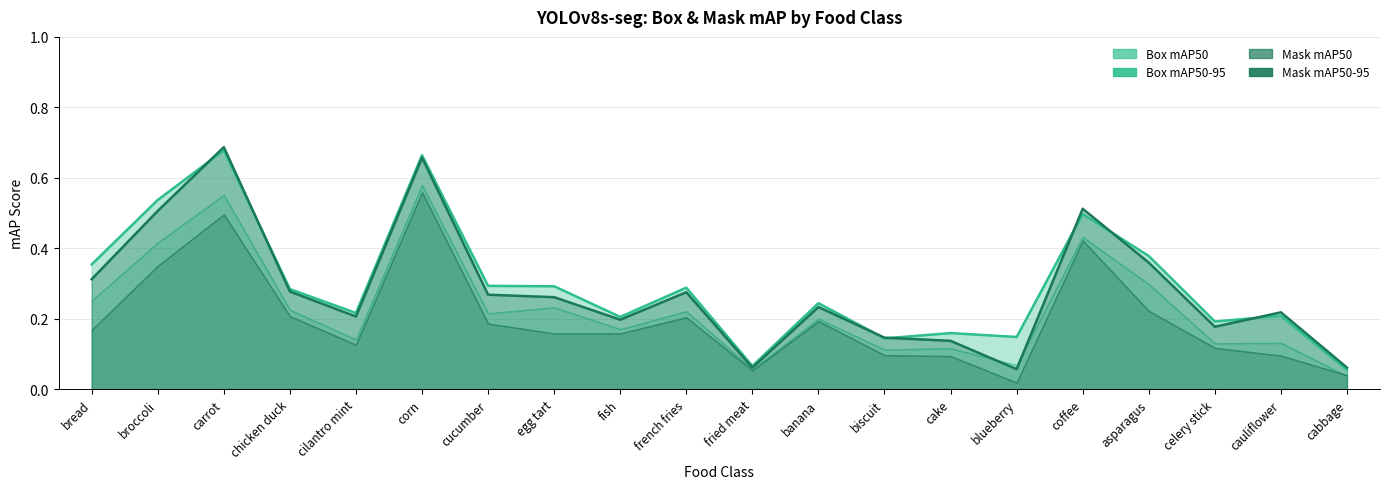

How many intersections are there between Box mAP50 and Box mAP50-95?

7